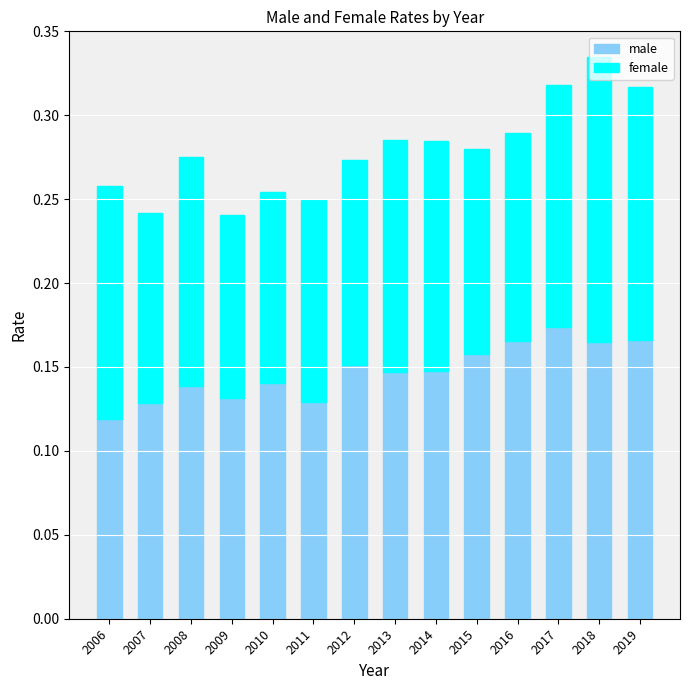

What is the sum of the male values at 2014 and 2012?

0.3